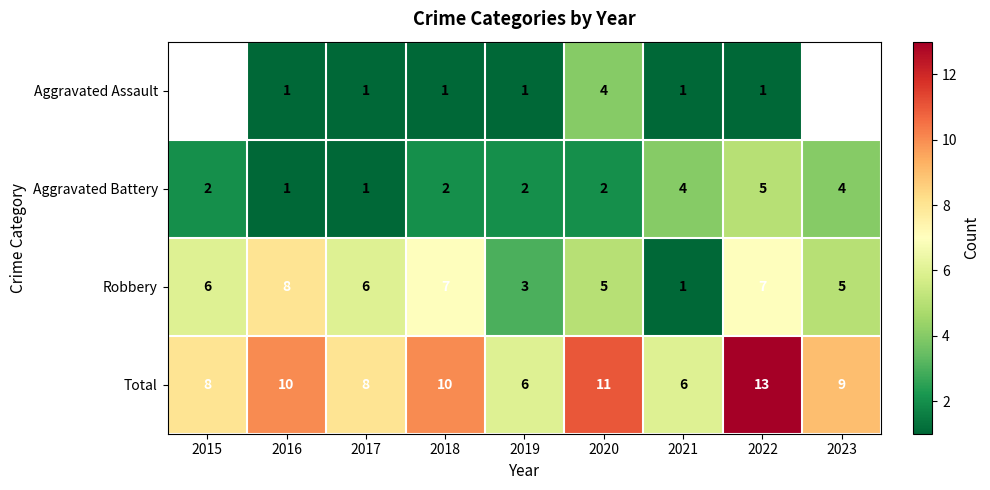

The value of Robbery at 2015 is 7.9. True or false?

False